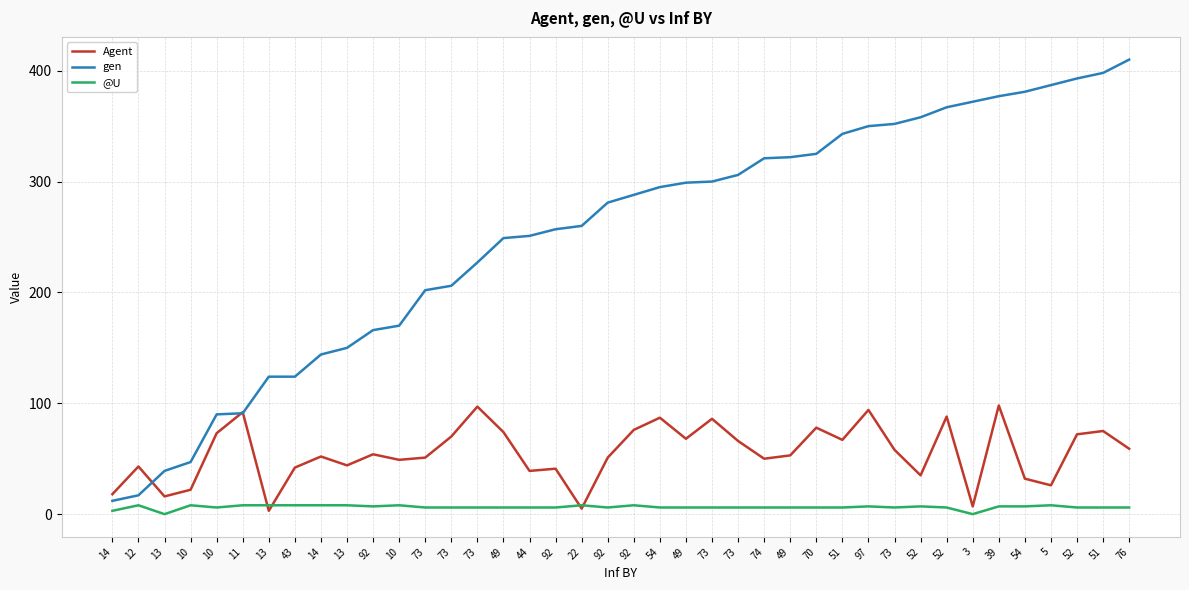

Is it true that @U equals 0 at 13?

True